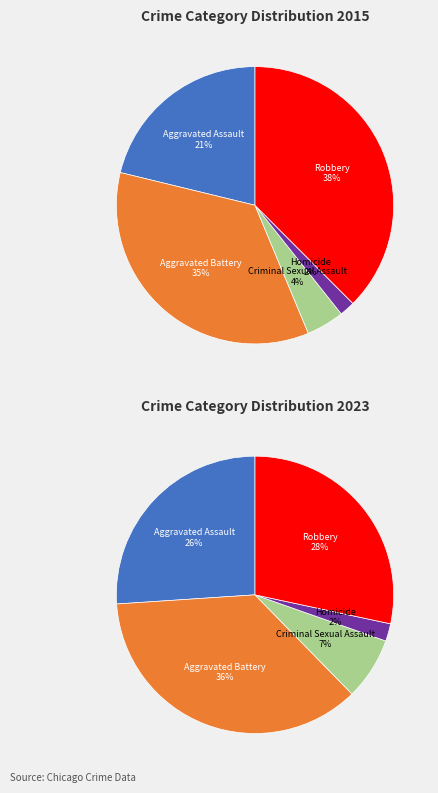

The 4 slice represents 30% of the pie. True or false?

False